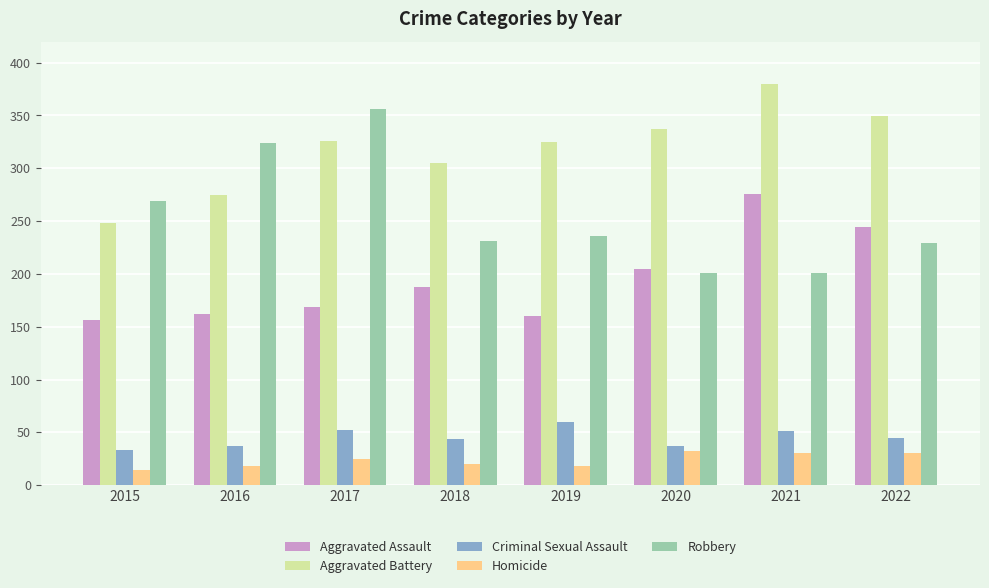

True or false: Robbery has a value of 359 at 2021.

False